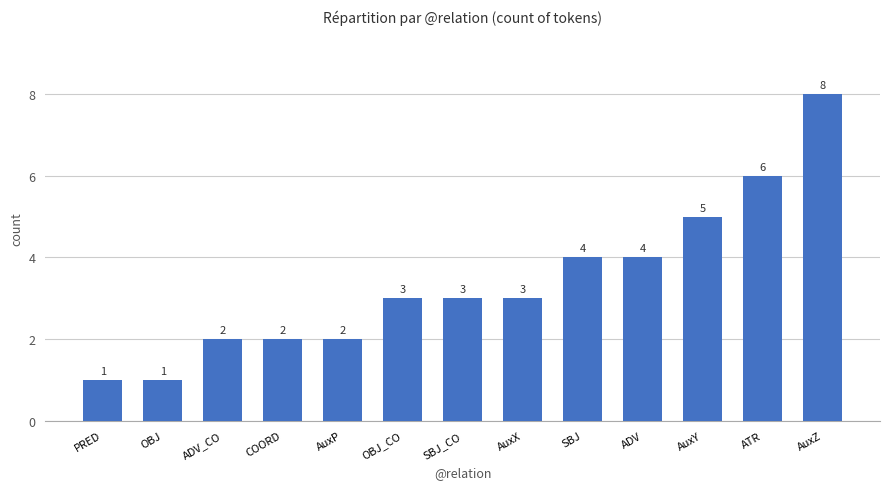

True or false: the data shows 3 at OBJ_CO.

True